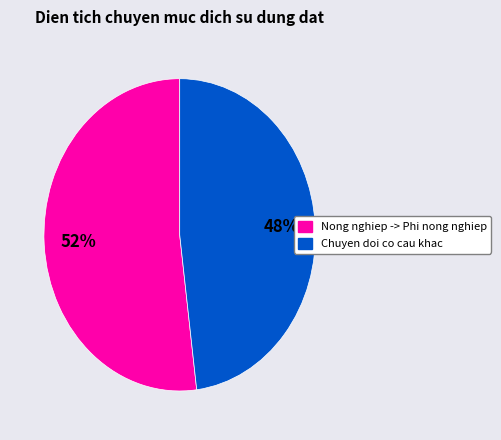

Is there a majority slice in this chart?

Yes